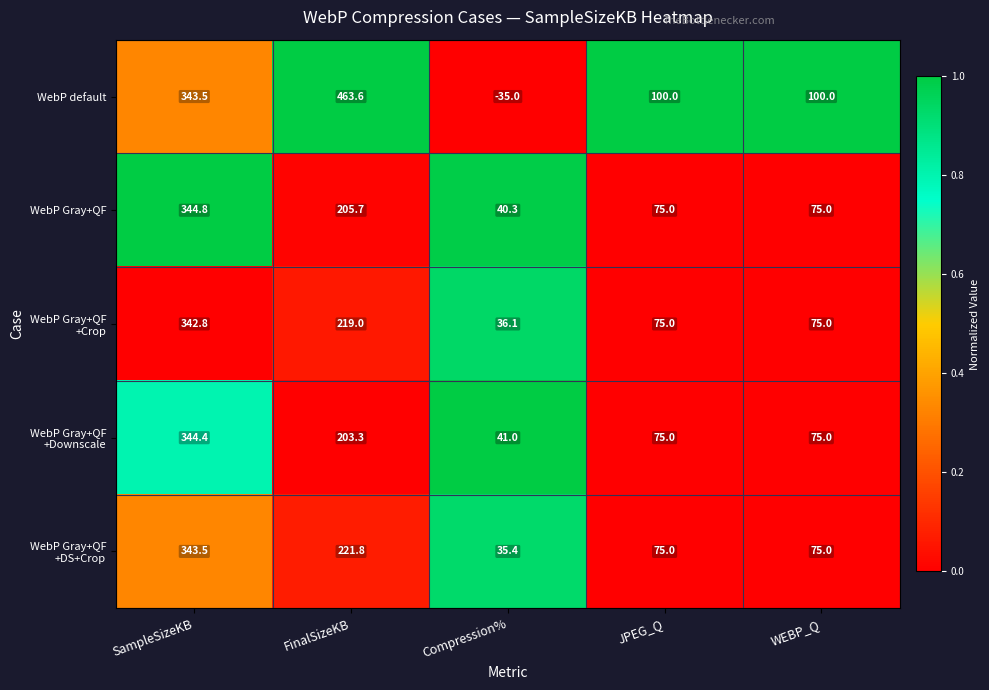

True or false: WebP Gray+QF has a value of 499.0 at SampleSizeKB.

False